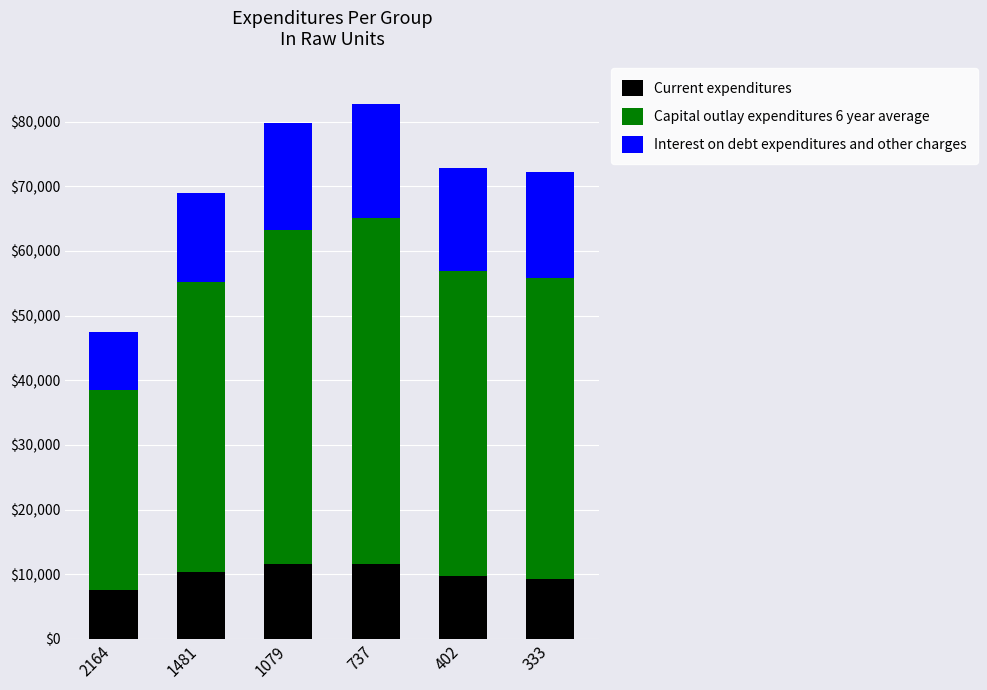

What is the minimum value for Current expenditures?

7525.6